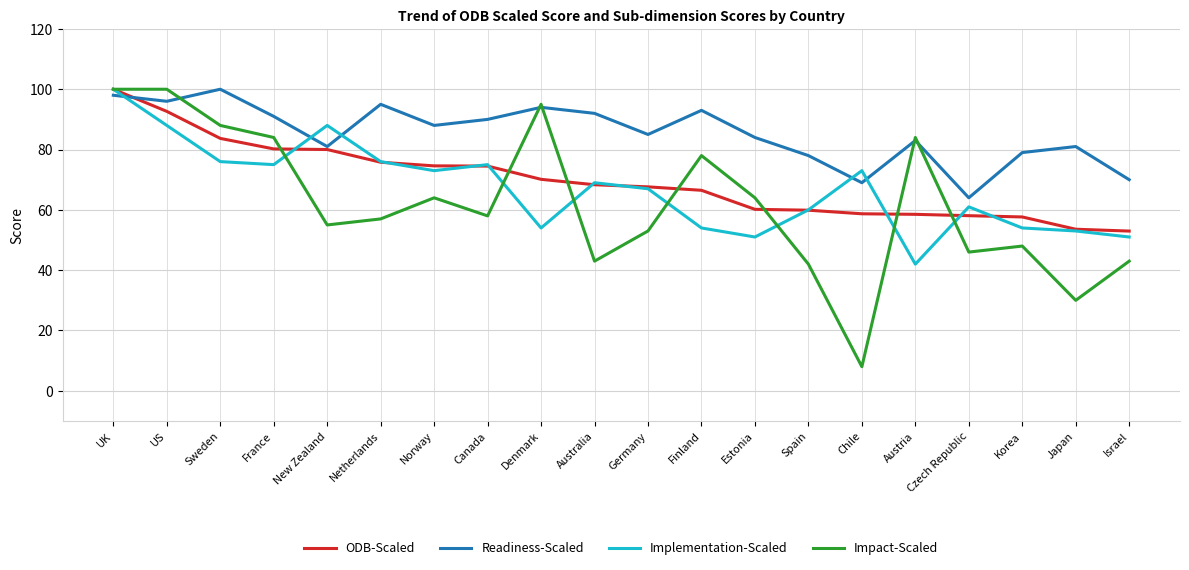

Which series has the largest total across all categories?

Readiness-Scaled